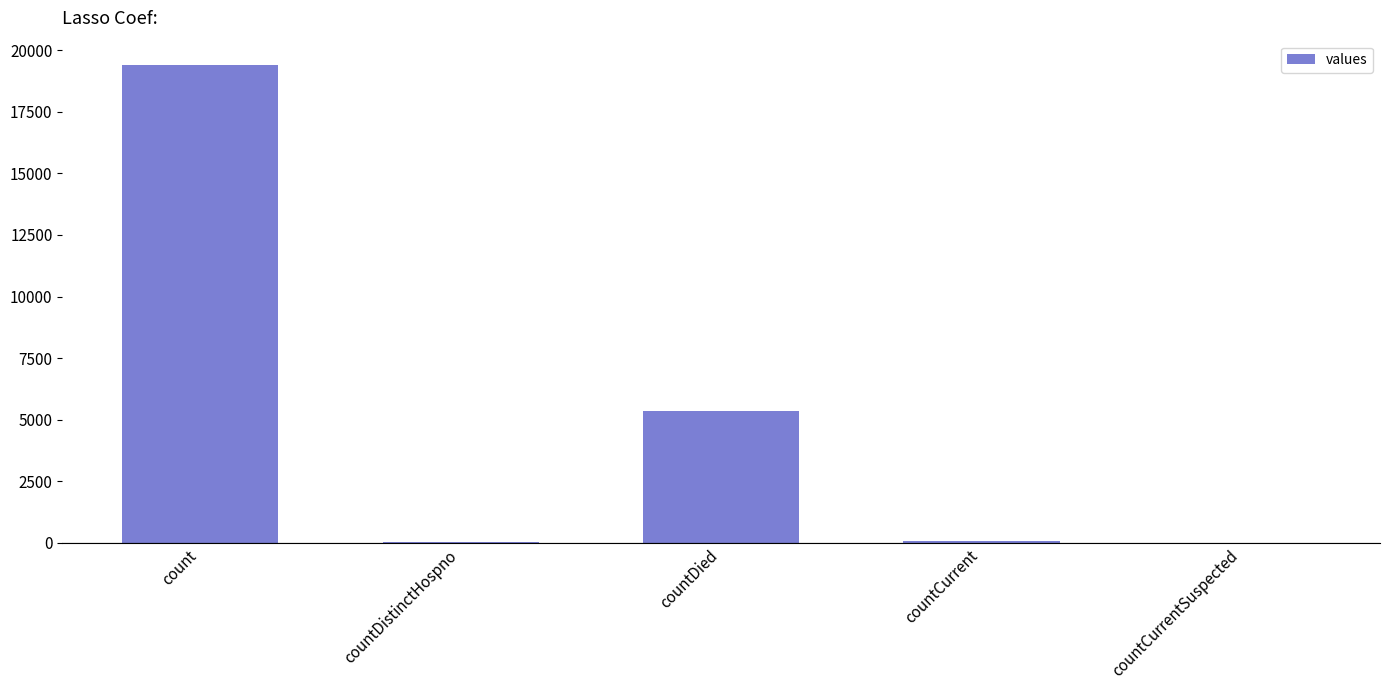

Which label corresponds to the largest value in the chart?

count